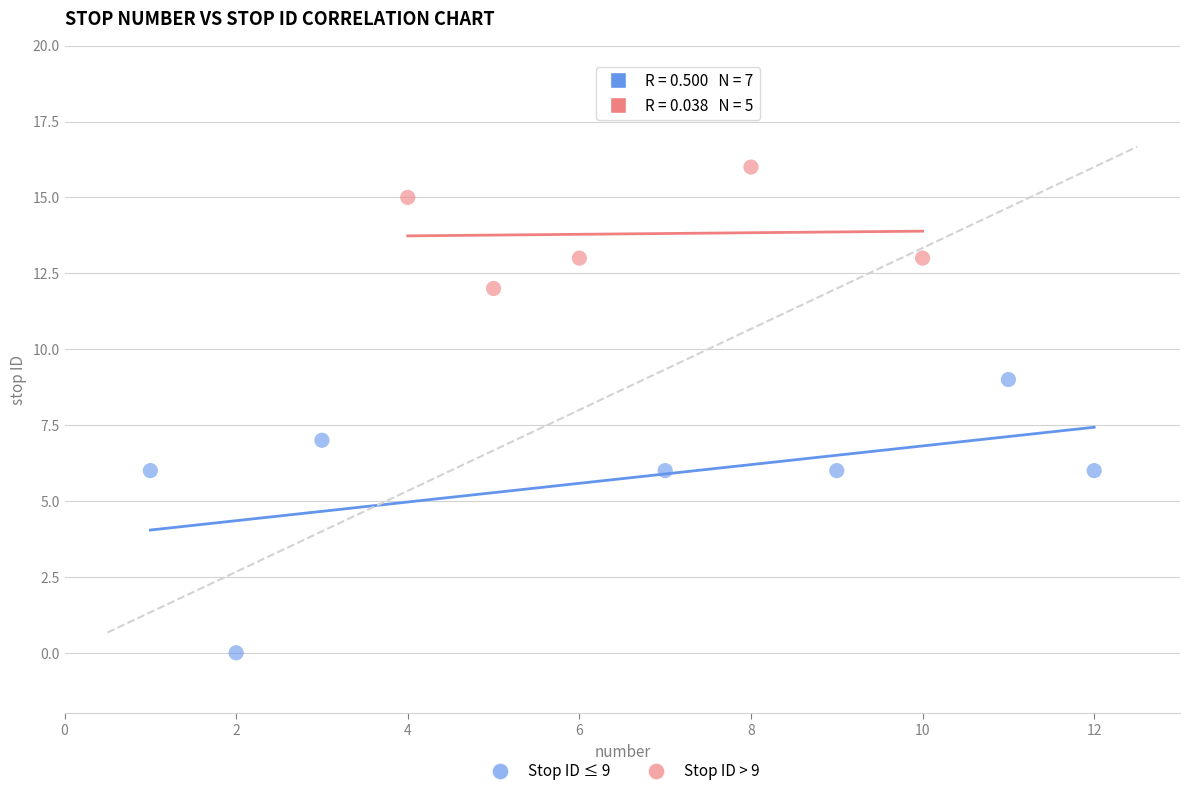

Which series contains the lowest Y value?

Stop ID ≤ 9